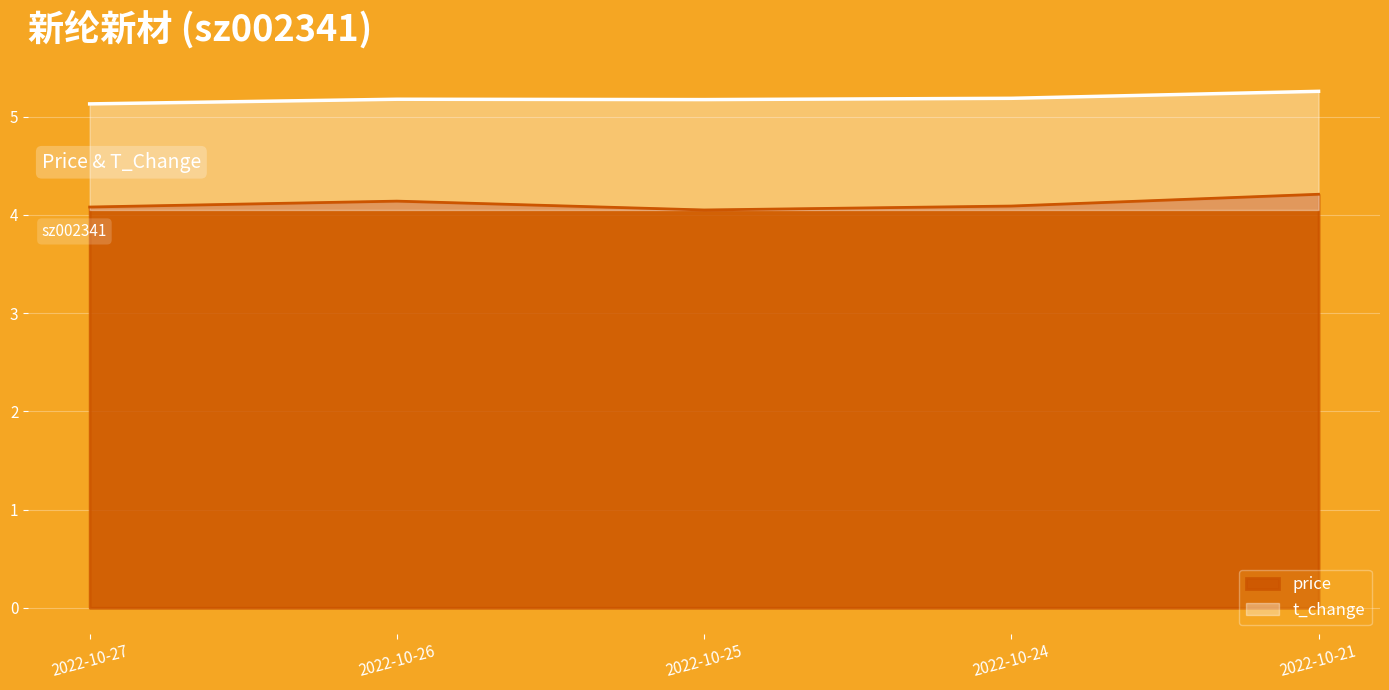

How many data points does each series have?

5